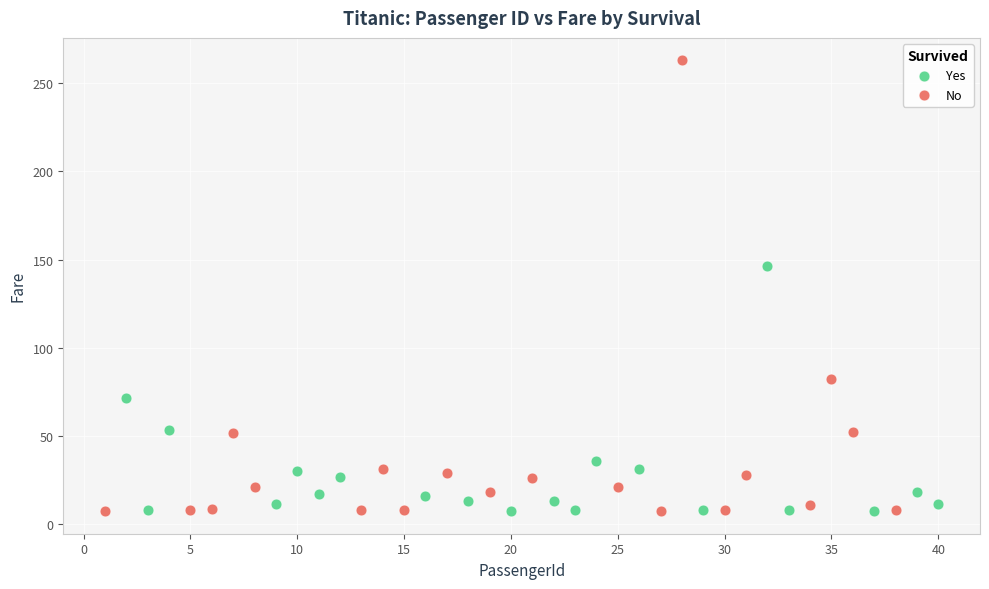

Which series has the widest spread of Y values?

No